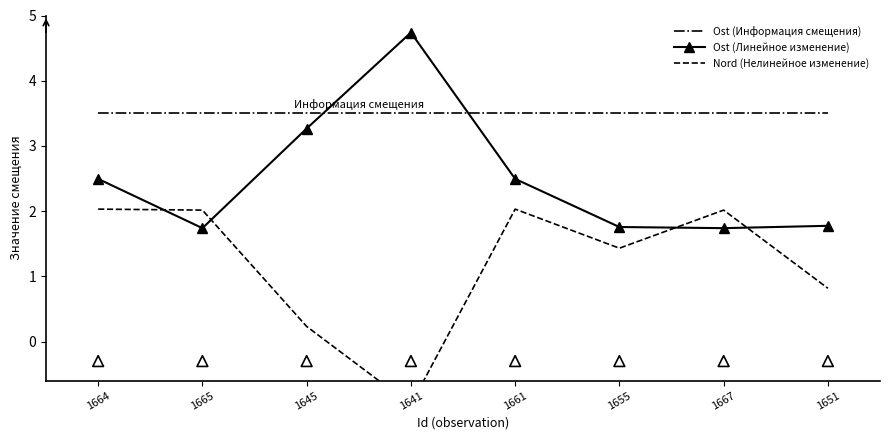

Which series has the widest spread of Y values?

Ost